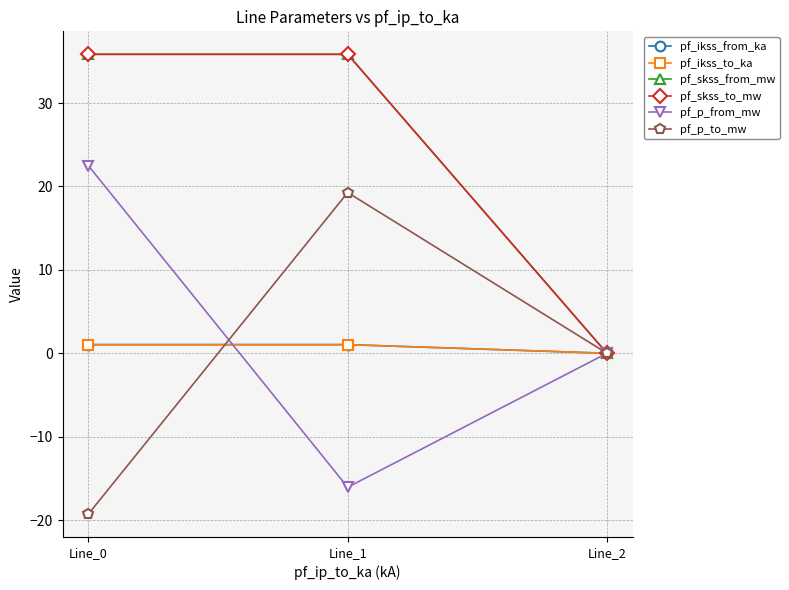

Which series changed the most between Line_0 and Line_1?

pf_p_to_mw